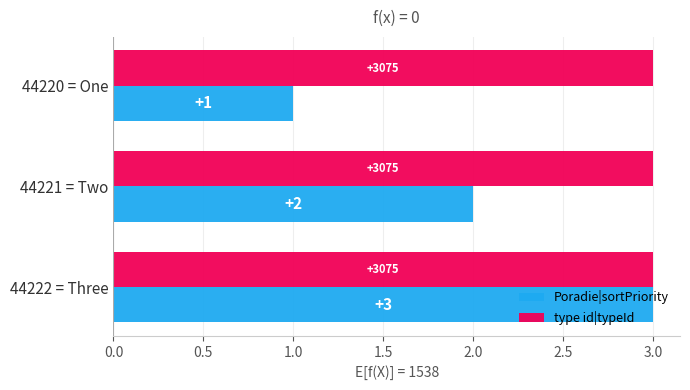

What is the minimum value for type id|typeId?

3